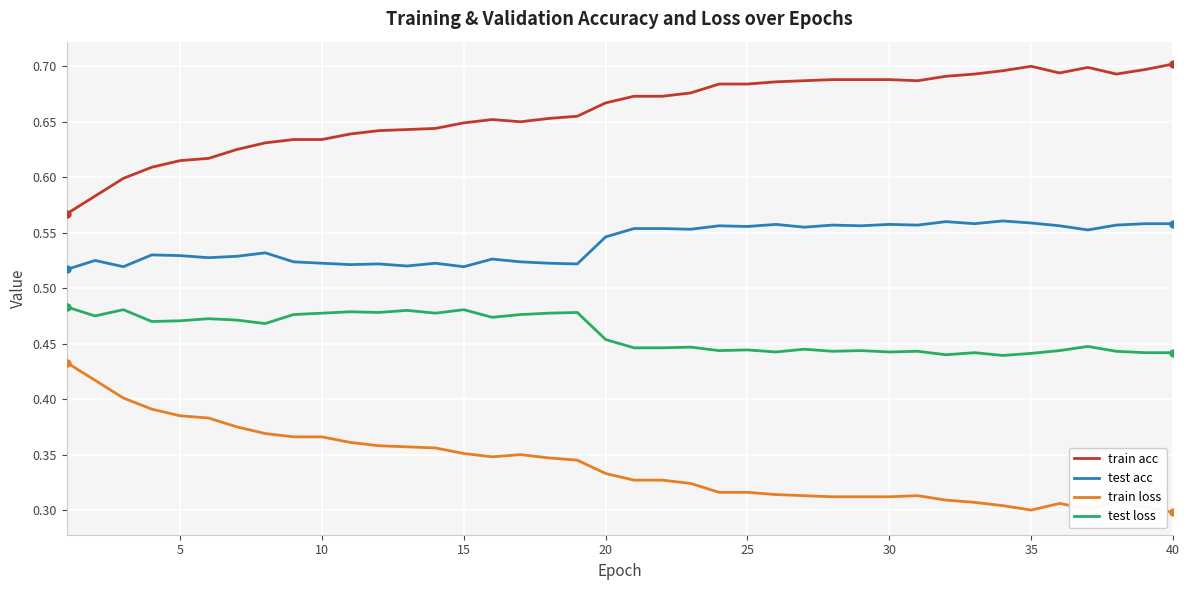

Rank the series by their maximum value, from highest to lowest.

train acc, test acc, test loss, train loss